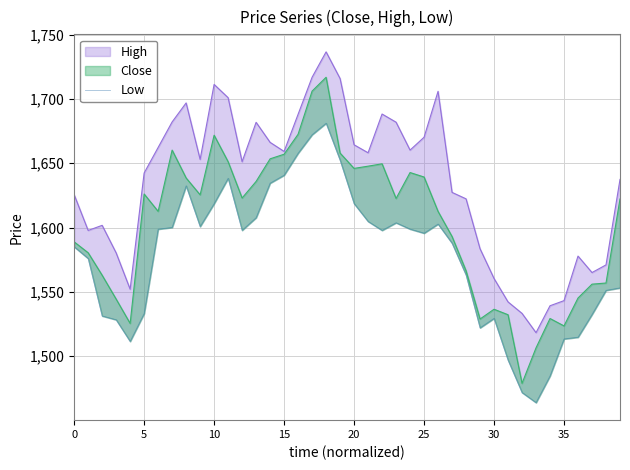

Reading left to right, list all the values displayed in this chart.

1585.0	1575.9	1531.2	1528.3	1511.4	1533.1	1598.7	1600.1	1632.4	1600.8	1618.6	1638.3	1597.8	1607.7	1634.5	1640.7	1657.8	1672.2	1681.1	1652.3	1618.6	1604.7	1597.8	1603.7	1598.8	1595.6	1602.7	1587.8	1563.1	1522.0	1529.3	1496.9	1471.7	1463.8	1484.6	1513.4	1514.7	1532.4	1551.1	1553.1